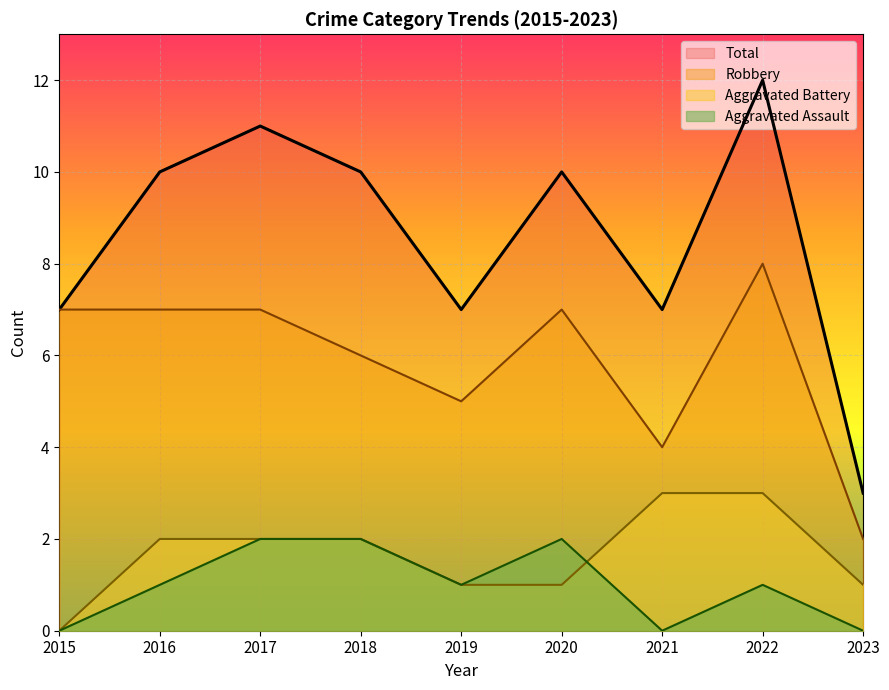

Which category has the lowest value across all series?

2015